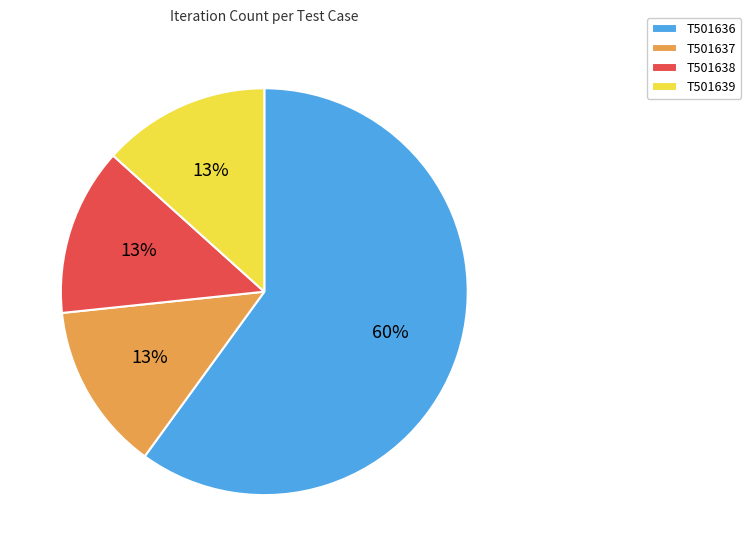

Which has a higher value, T501639 or T501636?

T501636